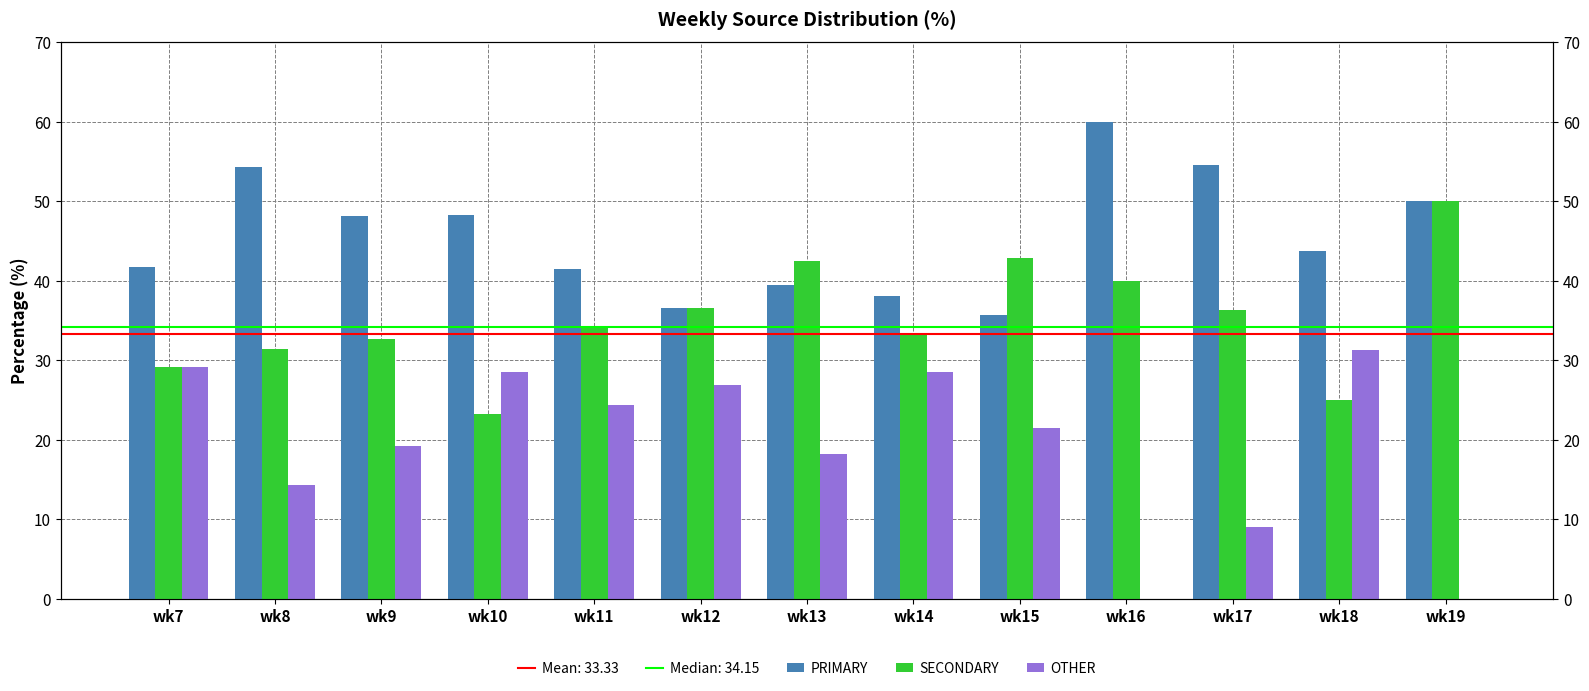

What is the value of the PRIMARY bar at the 3rd from the left?

48.1